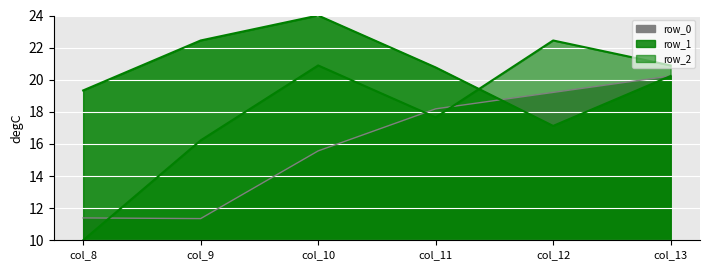

Where is row_0 nearest to the value 15?

col_10